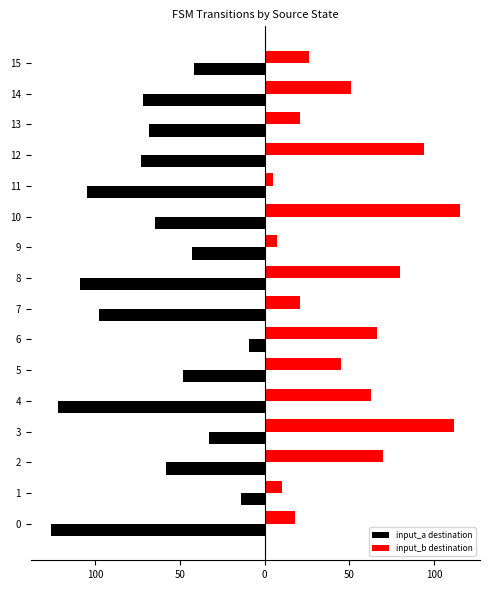

What is the difference between the highest and lowest values at 15?

68